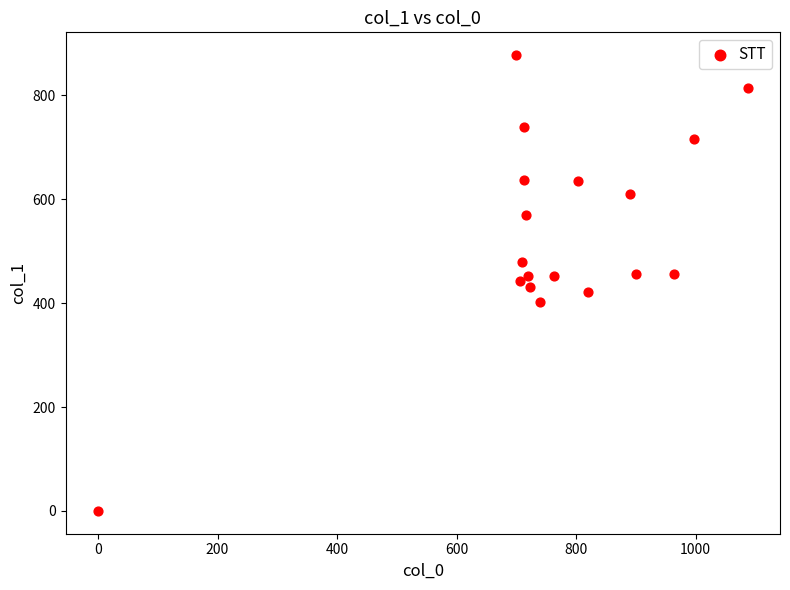

What is the range of Y values (max minus min)?

877.5